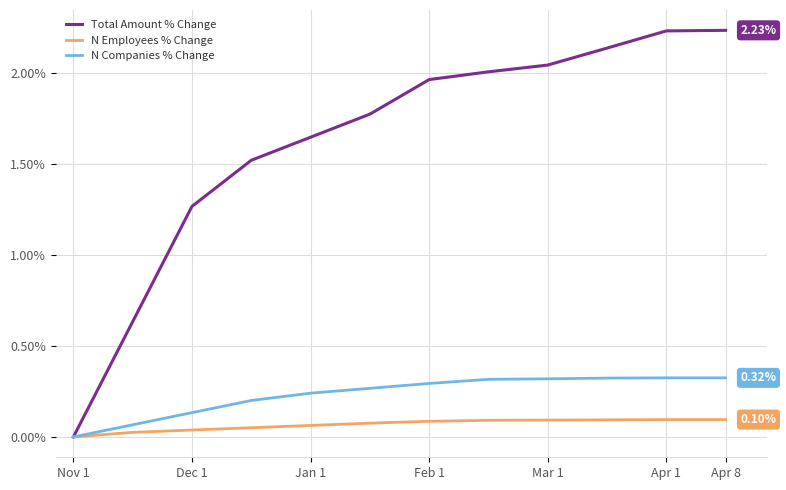

Does the chart have visible grid lines?

Yes